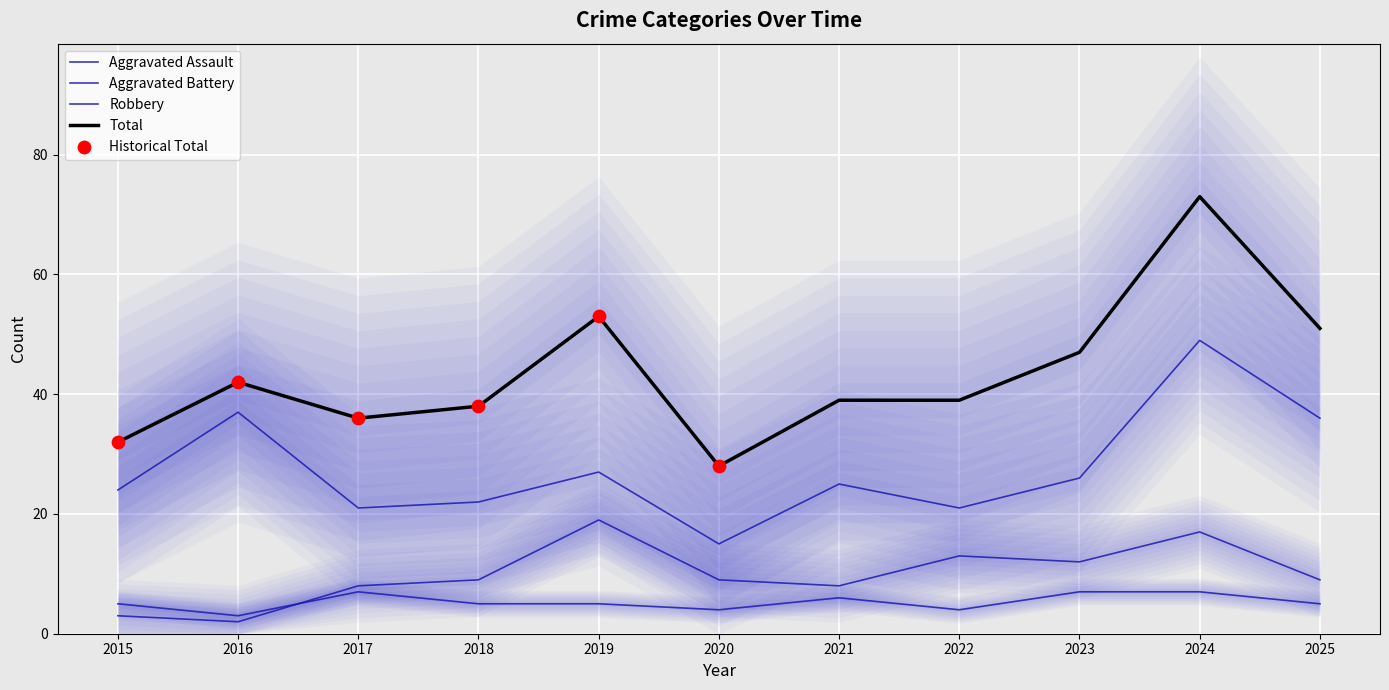

Is the value of Aggravated Assault at 2024 greater than the value of Total at 2015?

No